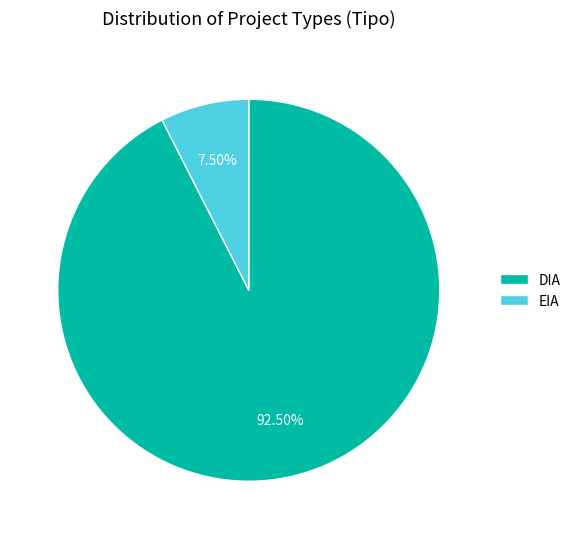

Which has a higher value, EIA or DIA?

DIA